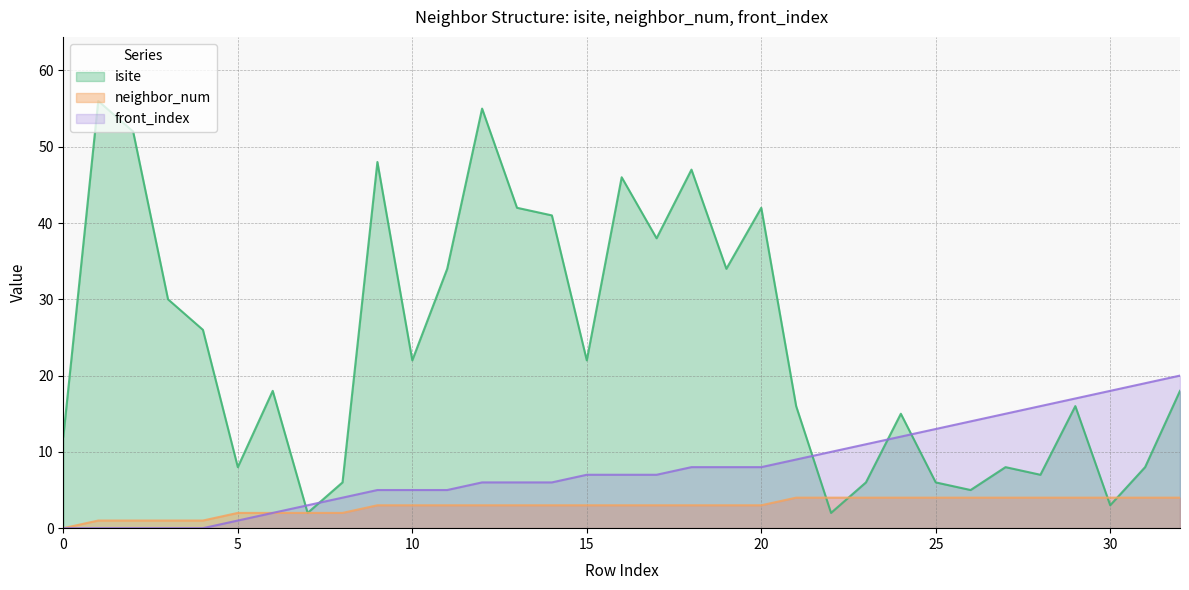

What is the value of the isite point at the 25th from the left?

15